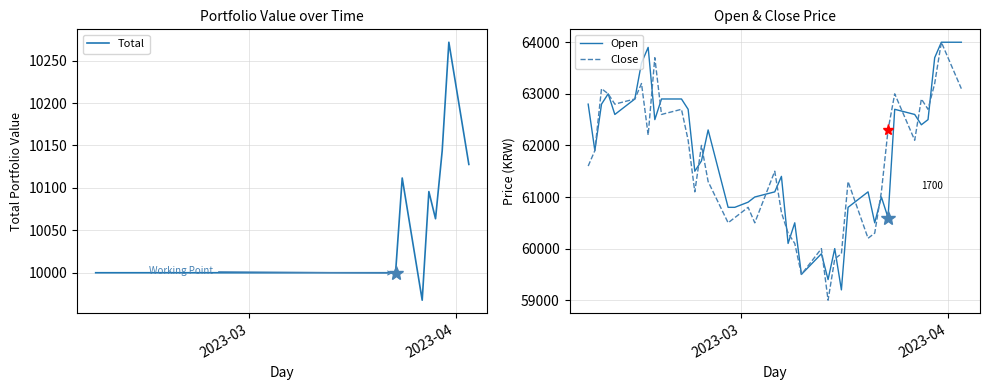

True or false: Open and Total cross at least once.

False